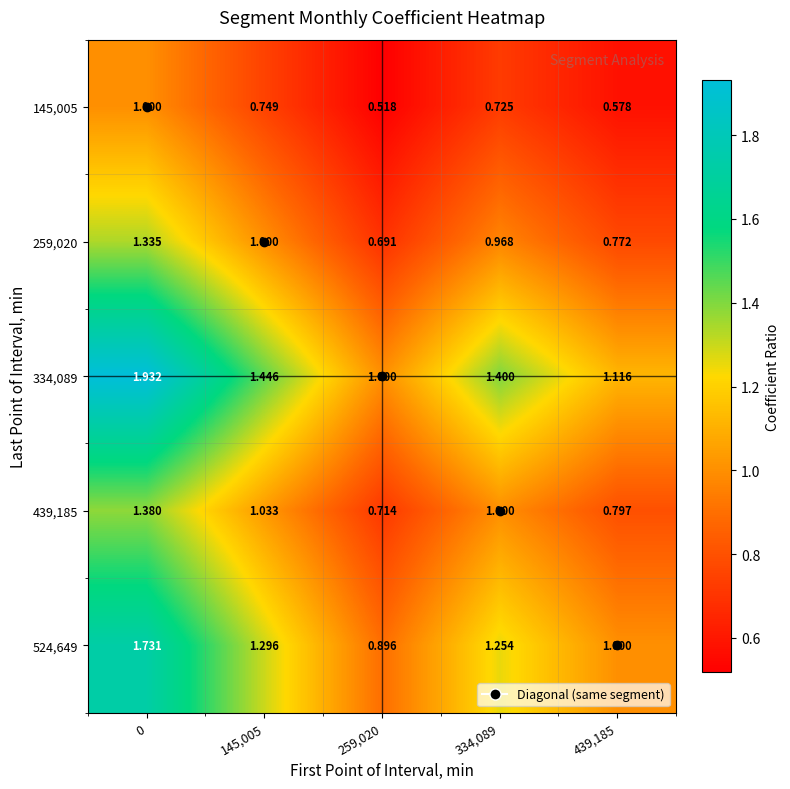

What is the total value across all series at 0?

7.4